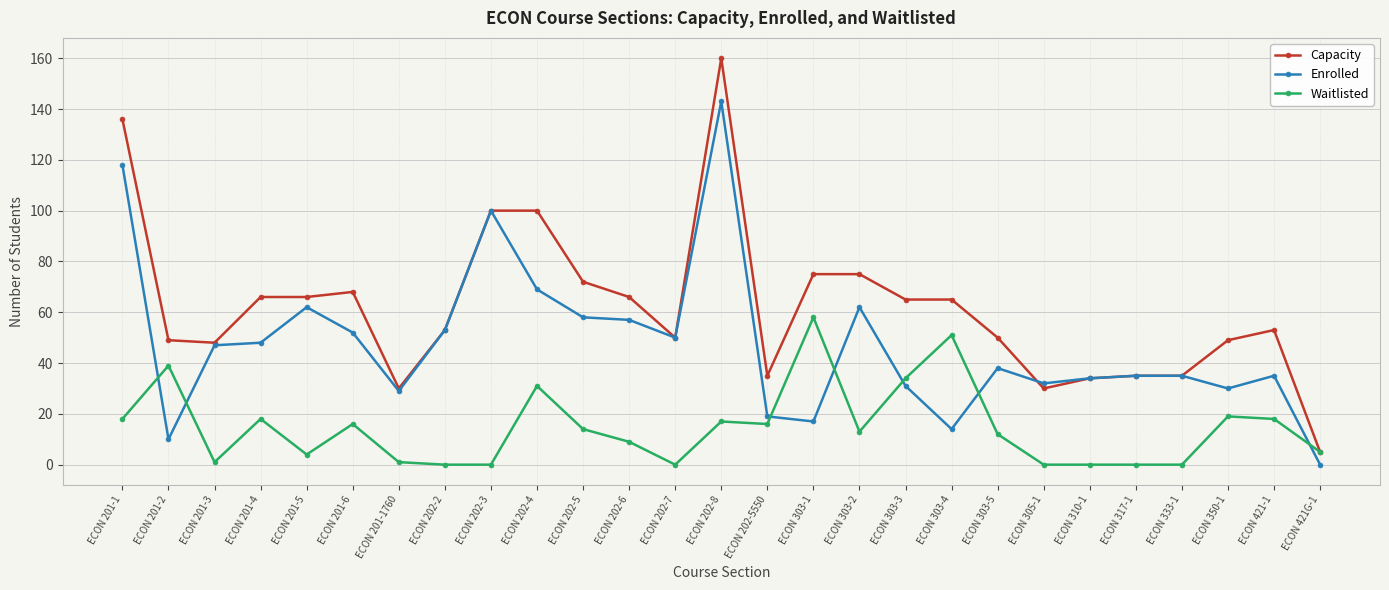

Rank the series by their maximum value, from lowest to highest.

Waitlisted, Enrolled, Capacity